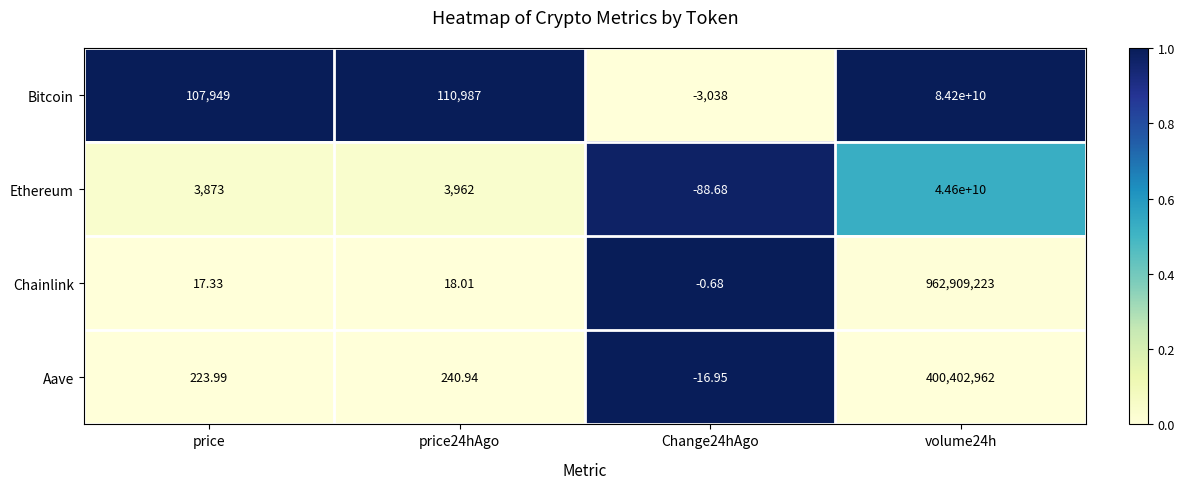

Rank the series by their maximum value, from lowest to highest.

Aave, Chainlink, Ethereum, Bitcoin